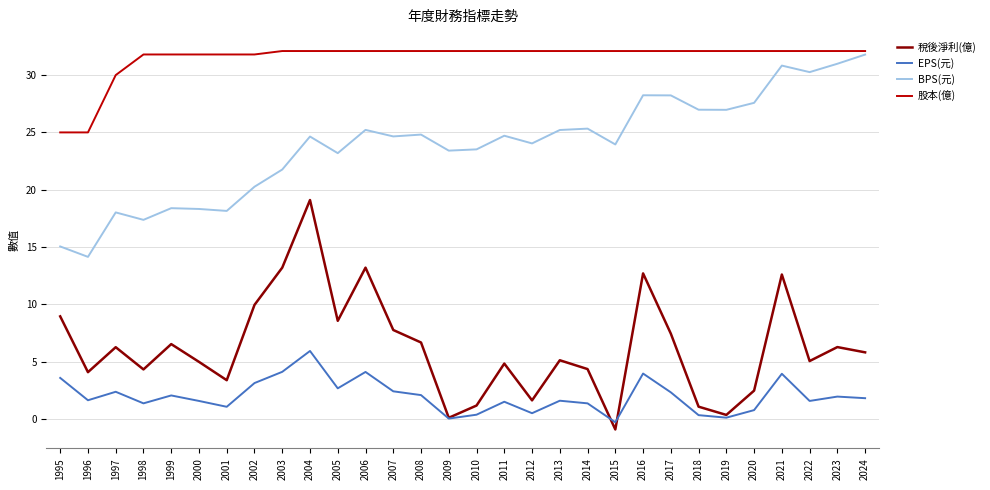

True or false: 股本(億) and BPS(元) cross at least once.

False